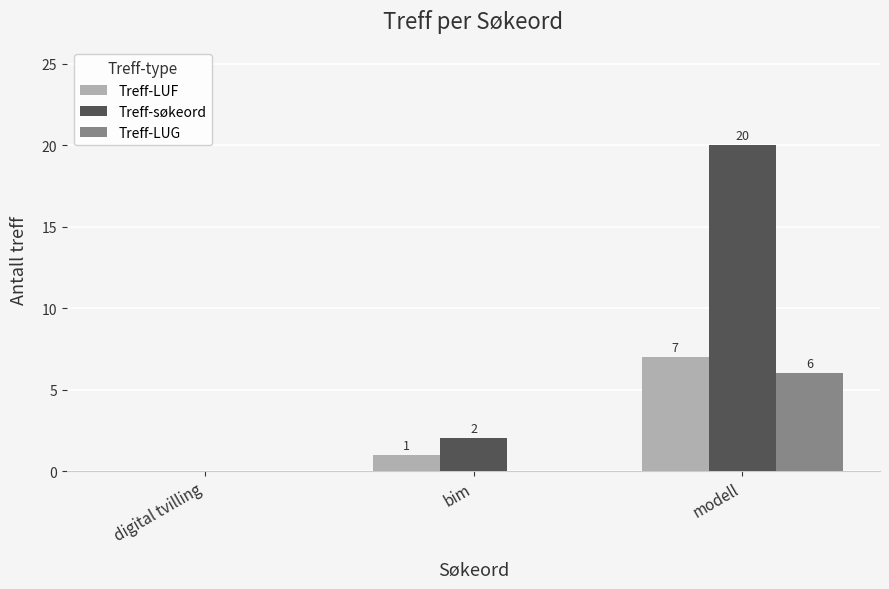

True or false: Treff-LUG has a value of 0 at digital tvilling.

True